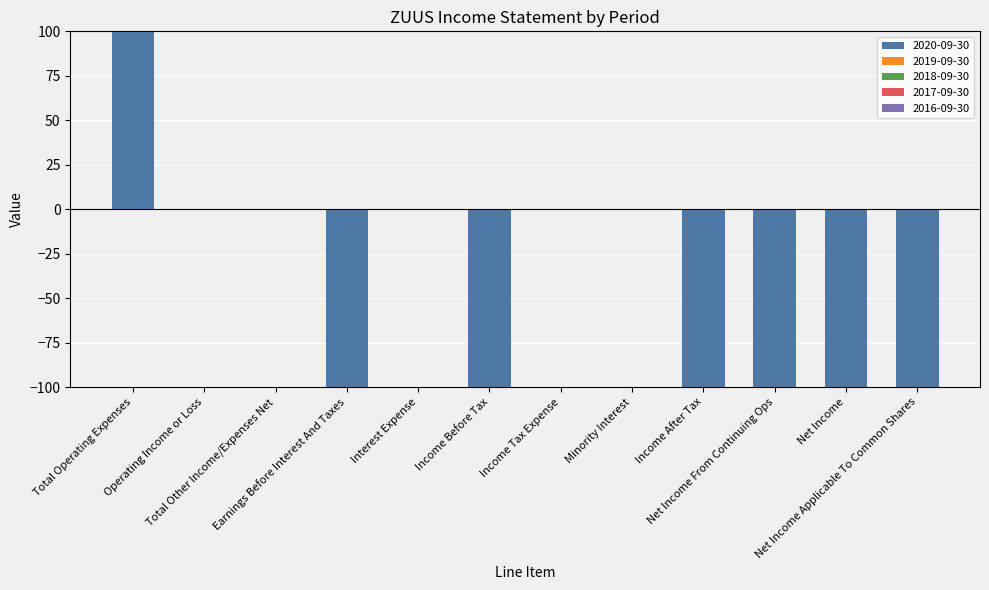

List the series in order of their peak value, lowest first.

2019-09-30, 2018-09-30, 2017-09-30, 2016-09-30, 2020-09-30